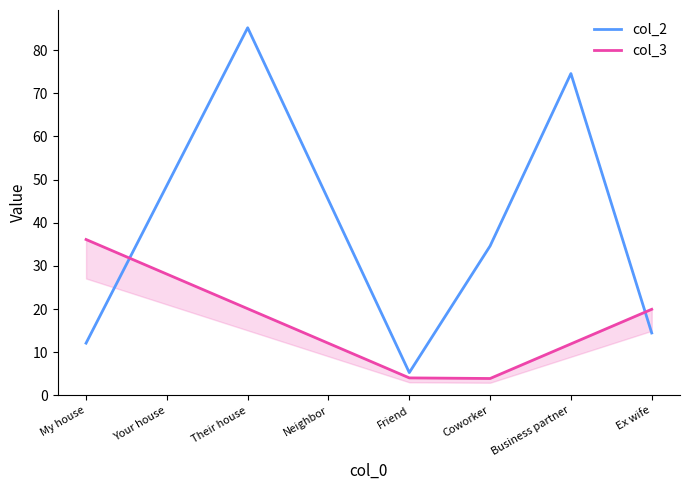

What is the sum of all col_3 values?

136.3